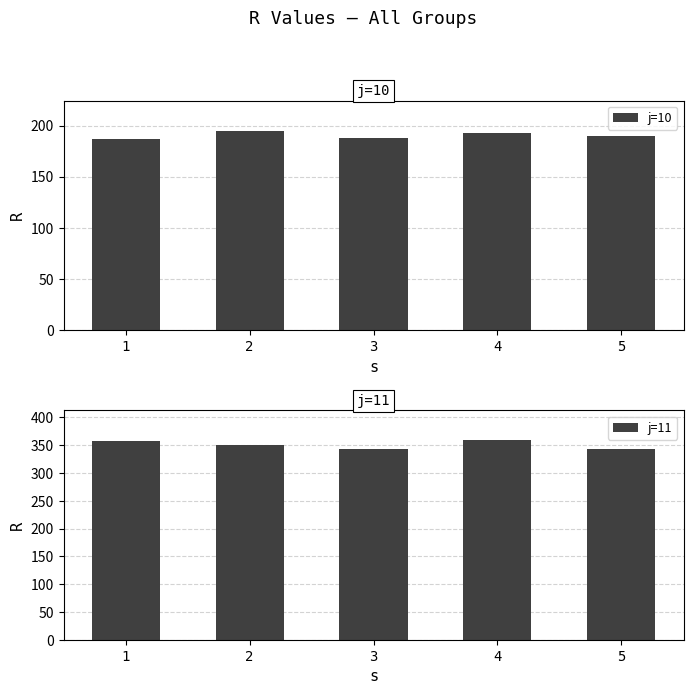

Reading left to right, list all the values displayed in this chart.

j=10: 1=186.4	2=195.0	3=188.1	4=193.0	5=189.4
j=11: 1=357.6	2=351.0	3=343.2	4=358.9	5=343.7